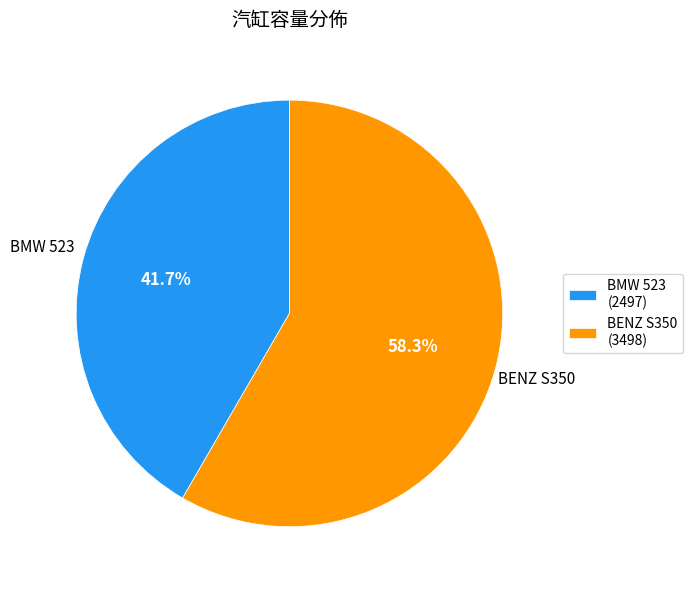

Do BMW 523 (2497) and BENZ S350 (3498) together represent more than half of the pie?

Yes